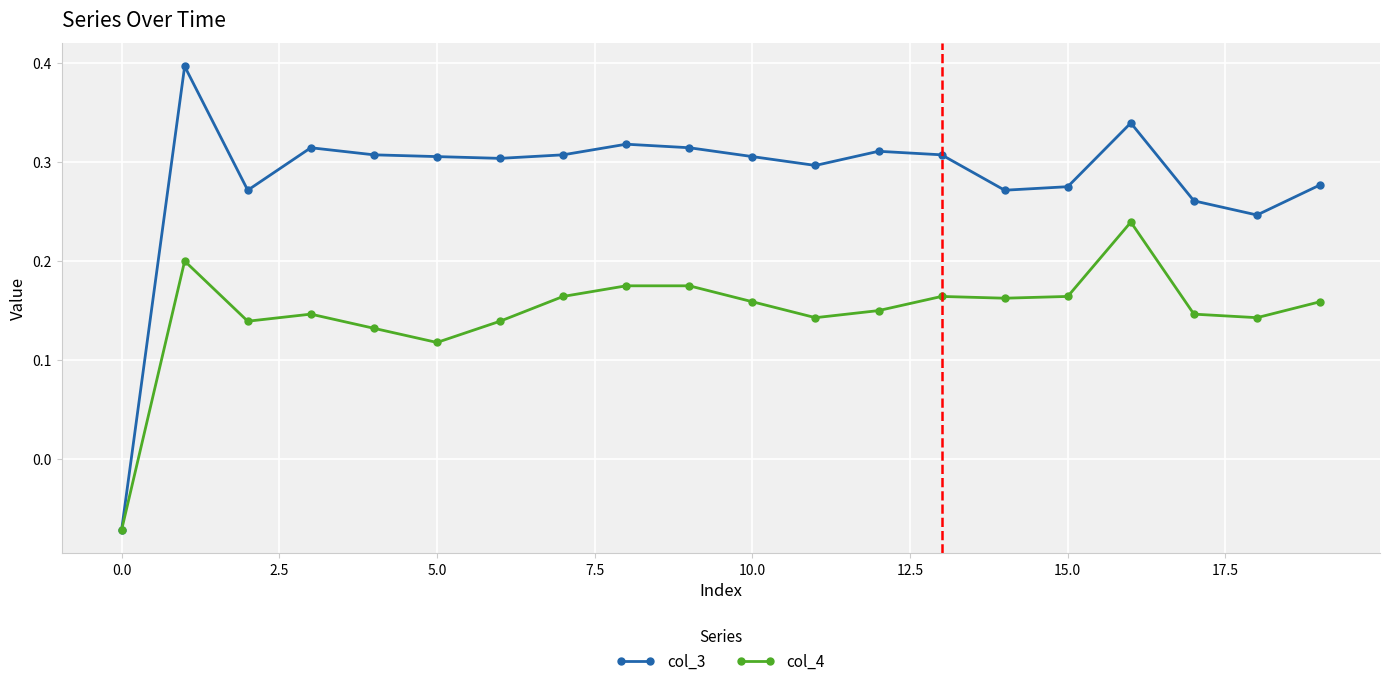

What is the value of the col_3 point at the 2nd from the left?

0.4